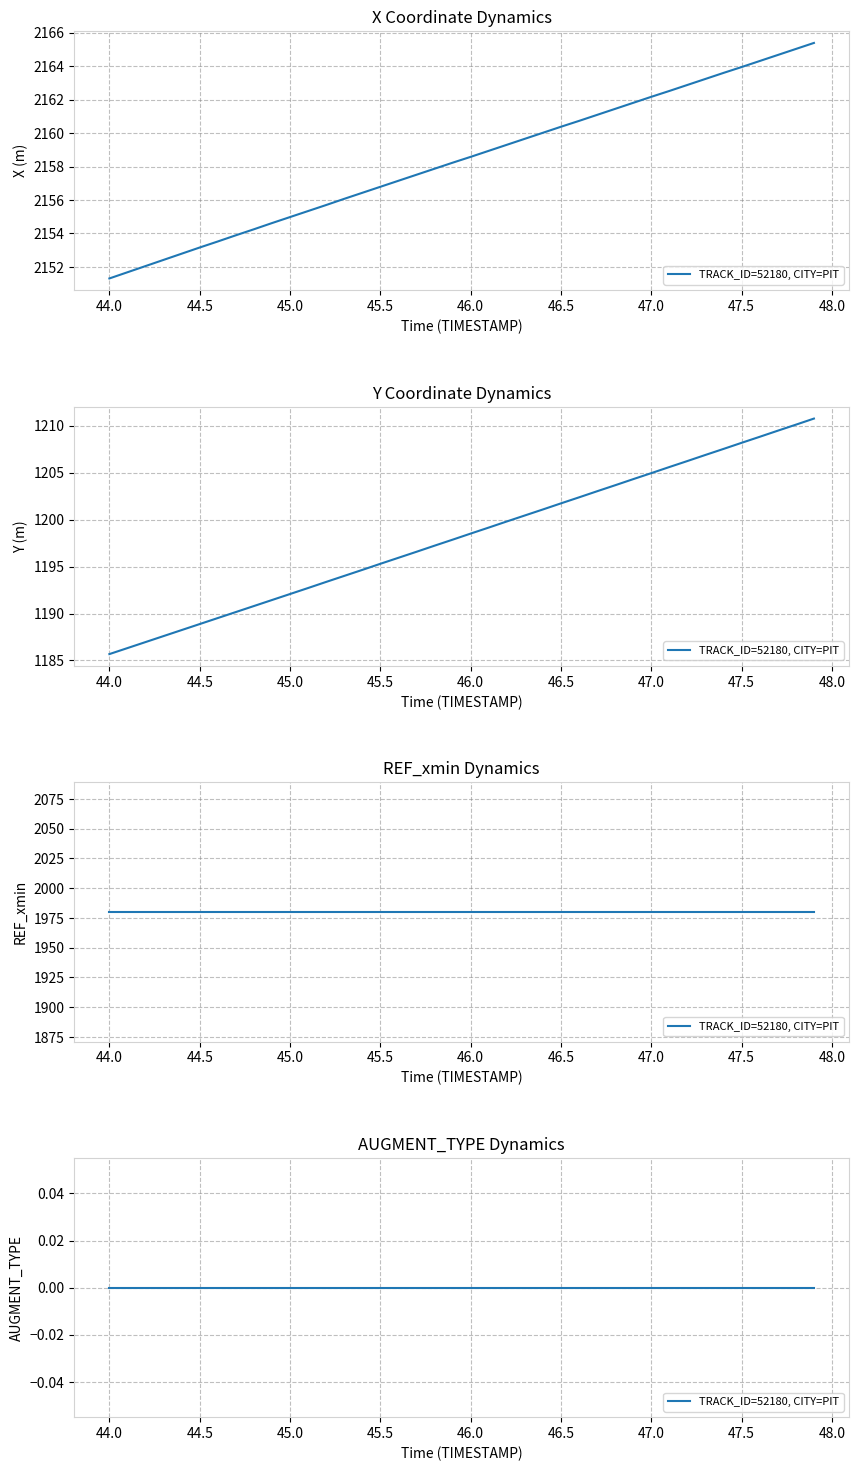

What is the average value of the X series?

2158.4